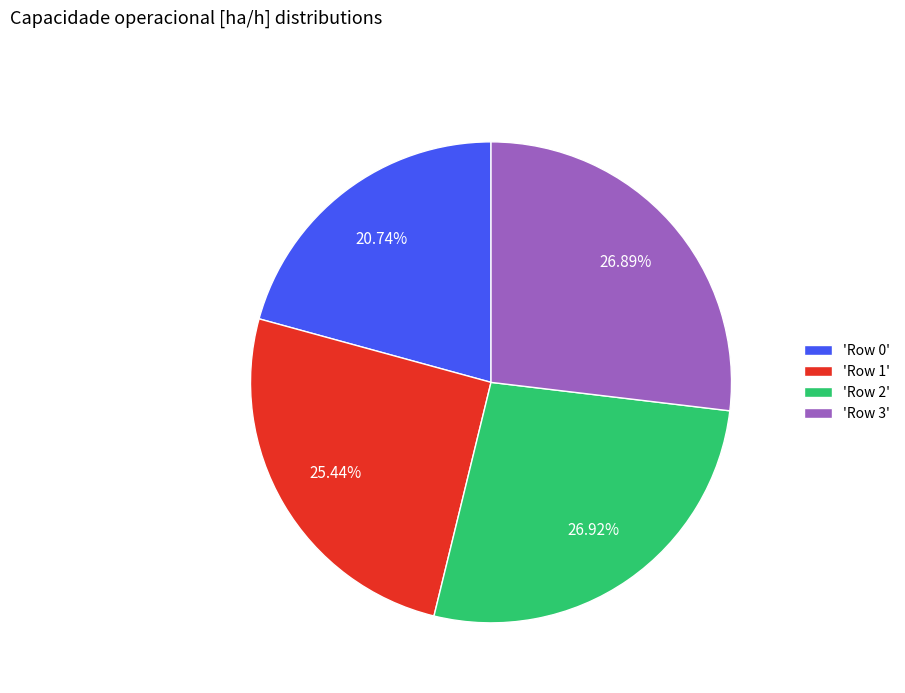

To the nearest percent, what is the average slice percentage?

25%